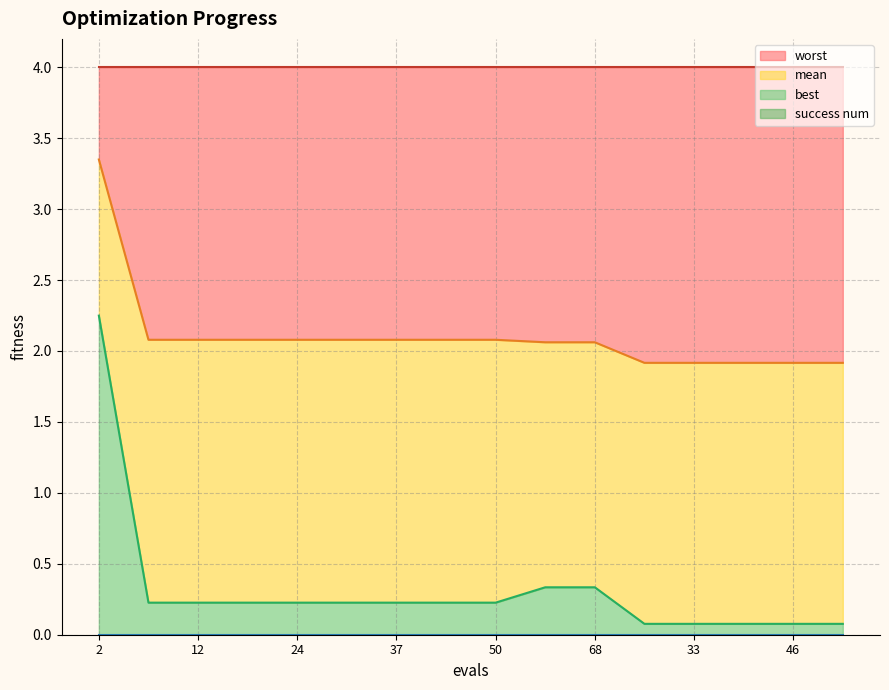

How many data points does each series have?

16